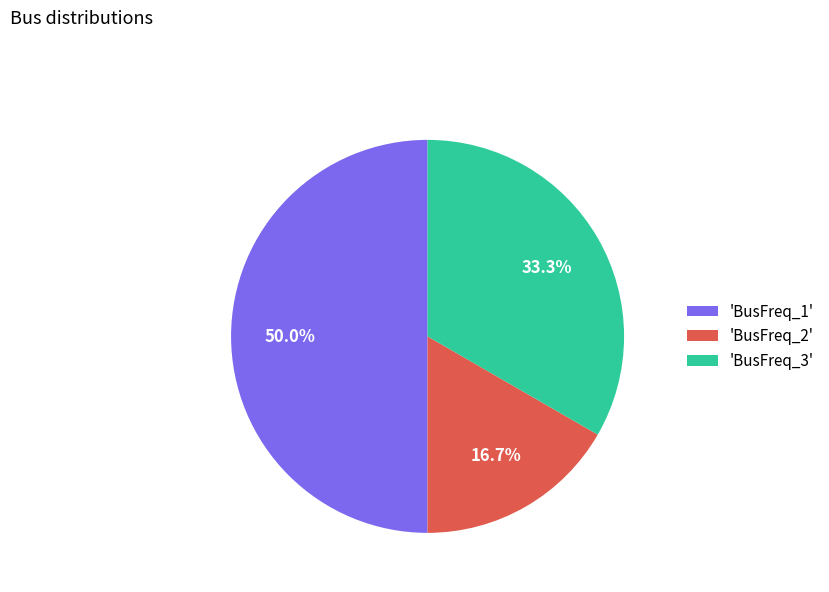

Approximately how many times larger is the value at 'BusFreq_1' compared to 'BusFreq_3'?

1.5